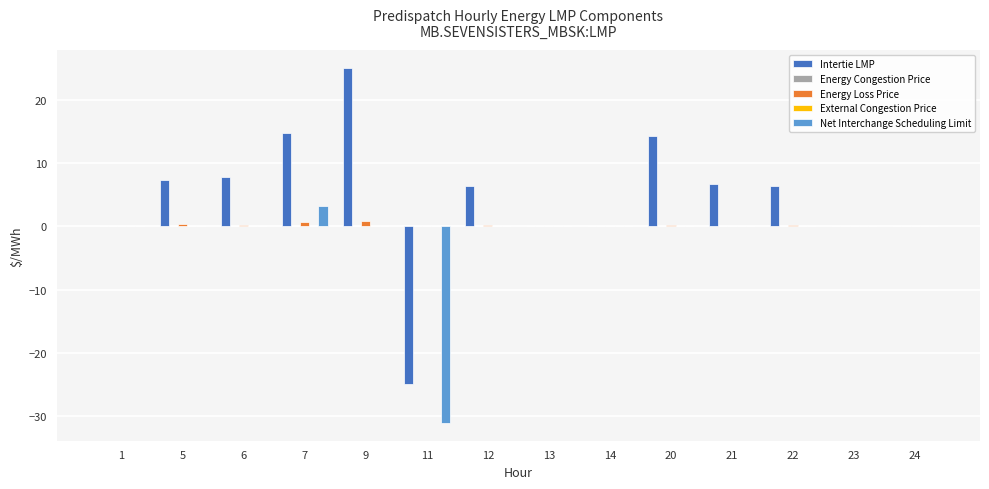

Rank the categories by Net Interchange Scheduling Limit value from lowest to highest.

11, 1, 5, 6, 9, 12, 13, 14, 20, 21, 22, 23, 24, 7